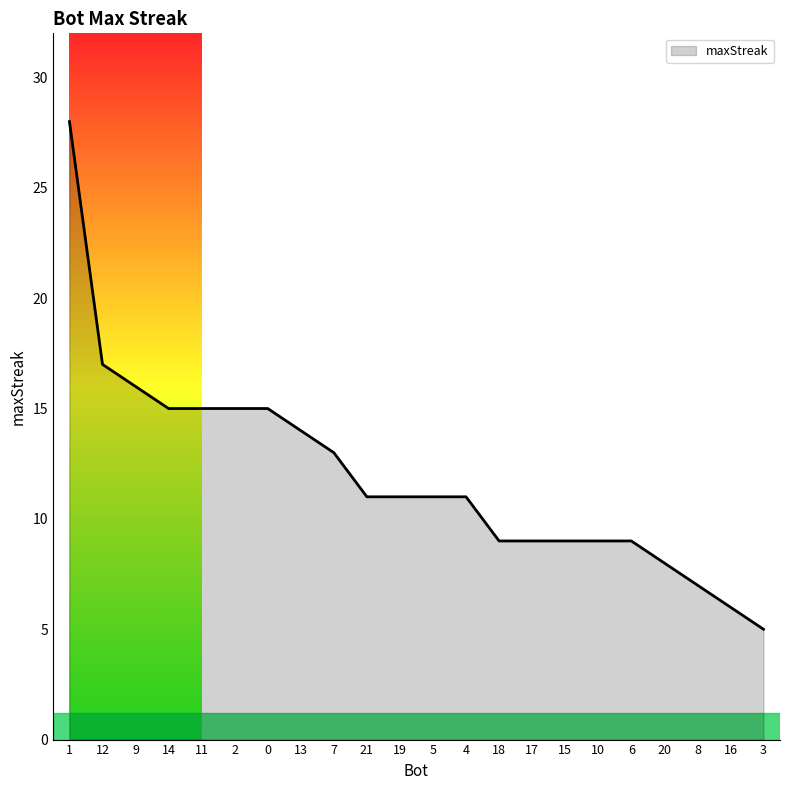

True or false: the data shows 6 at 16.

True